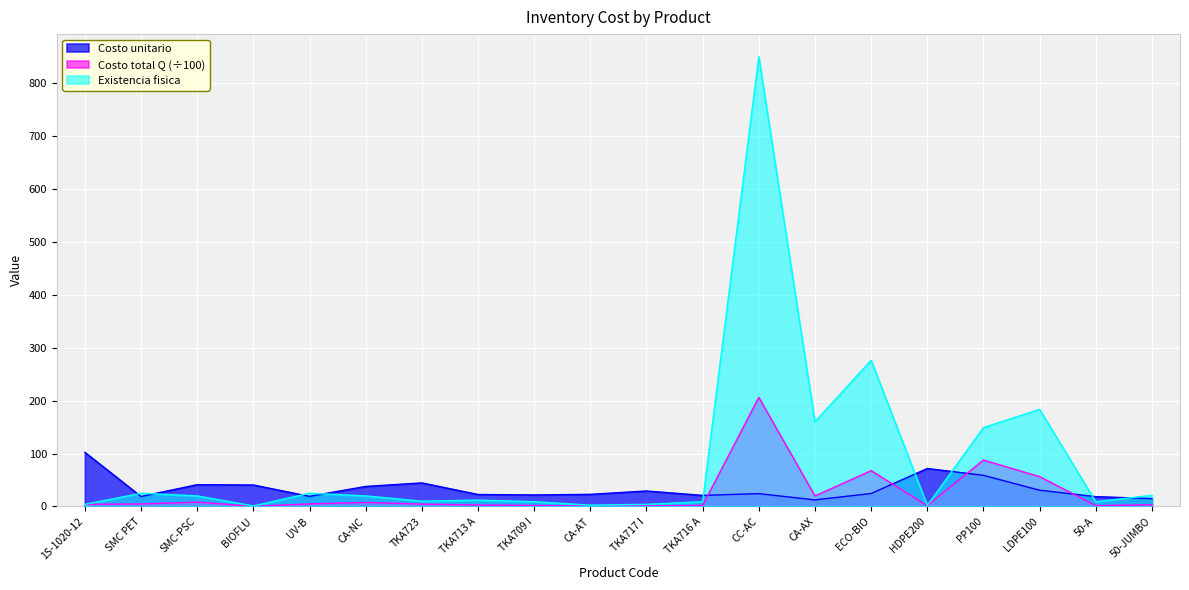

How many lines are shown in the chart?

3